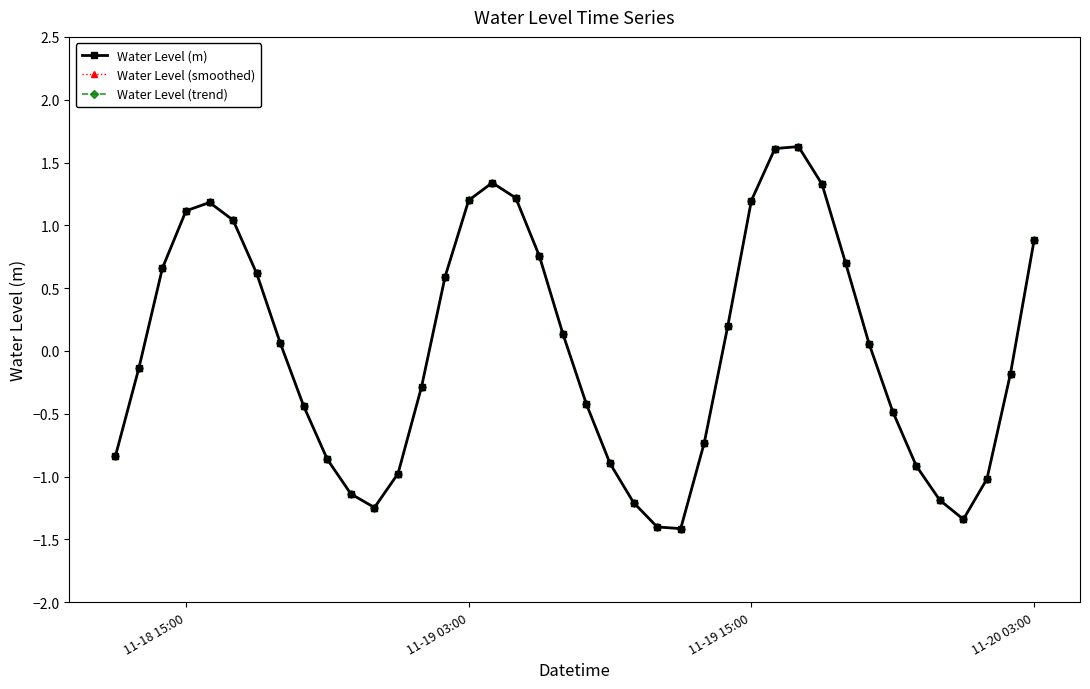

Does the chart have visible grid lines?

No